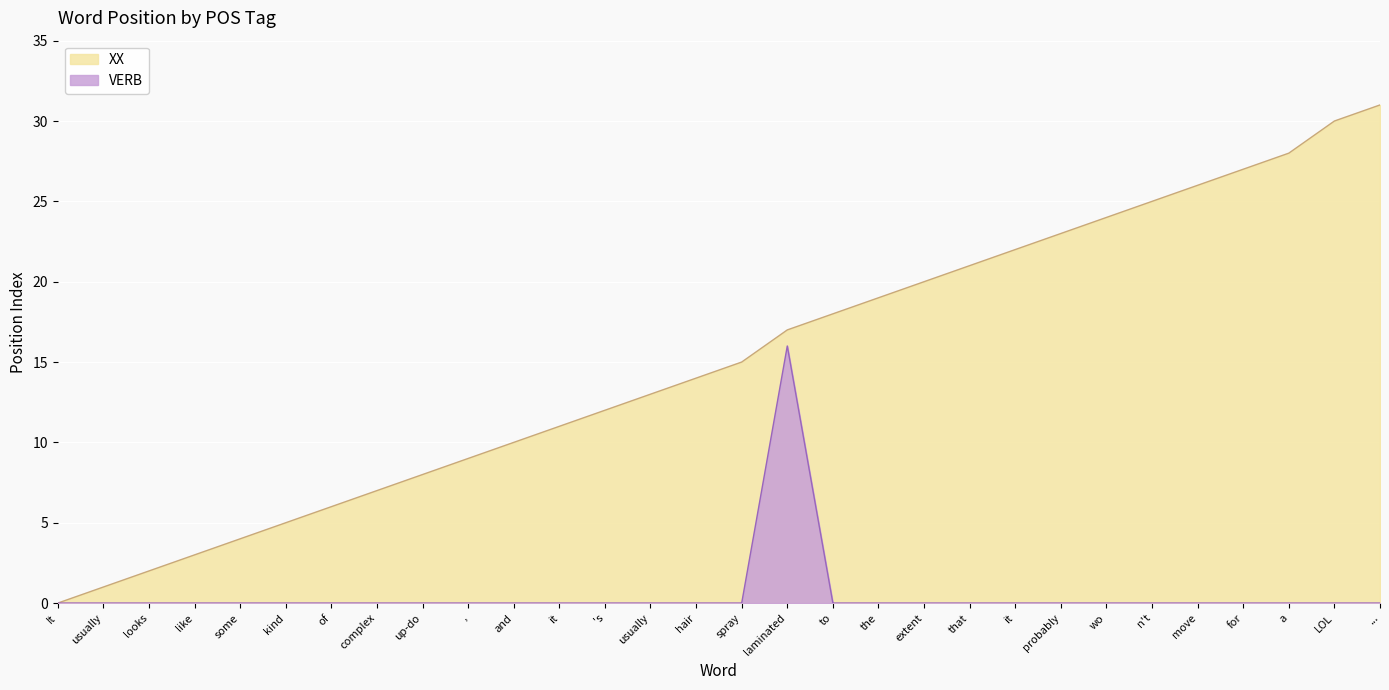

How many interior local peaks does the VERB series have?

1